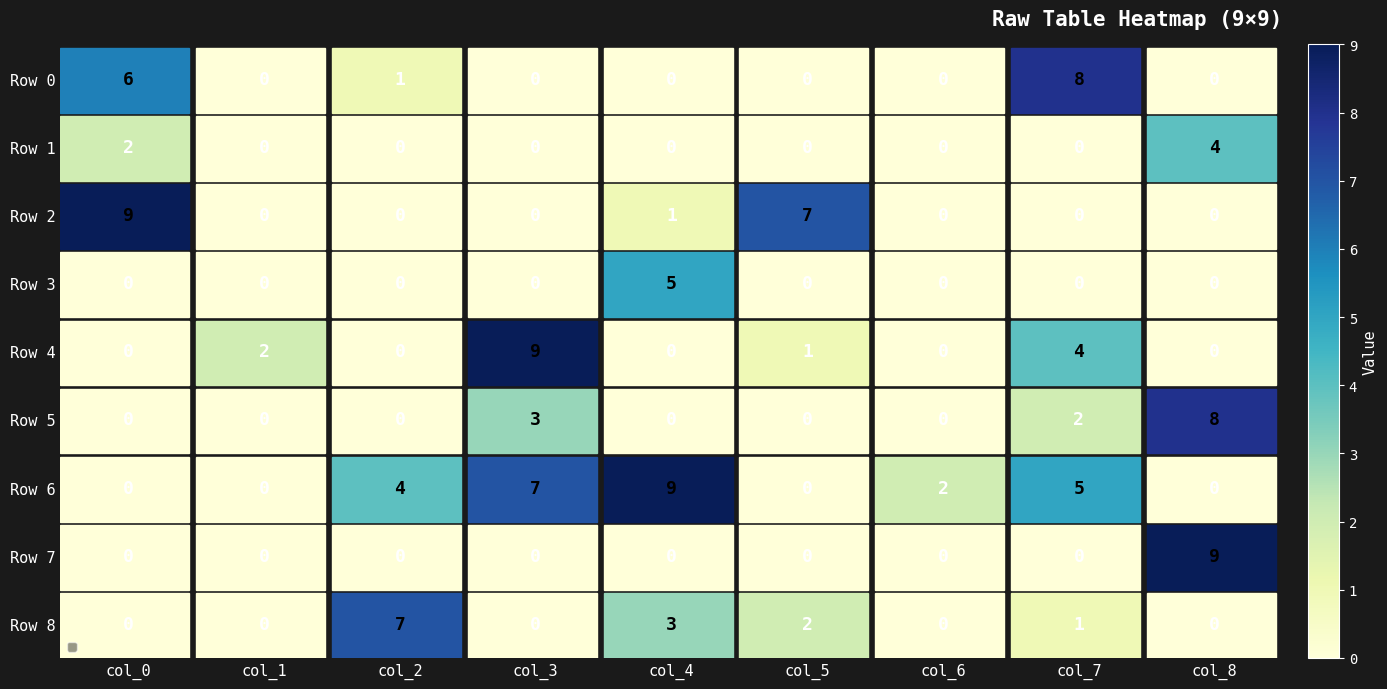

At which category is the sum across all series the highest?

col_8